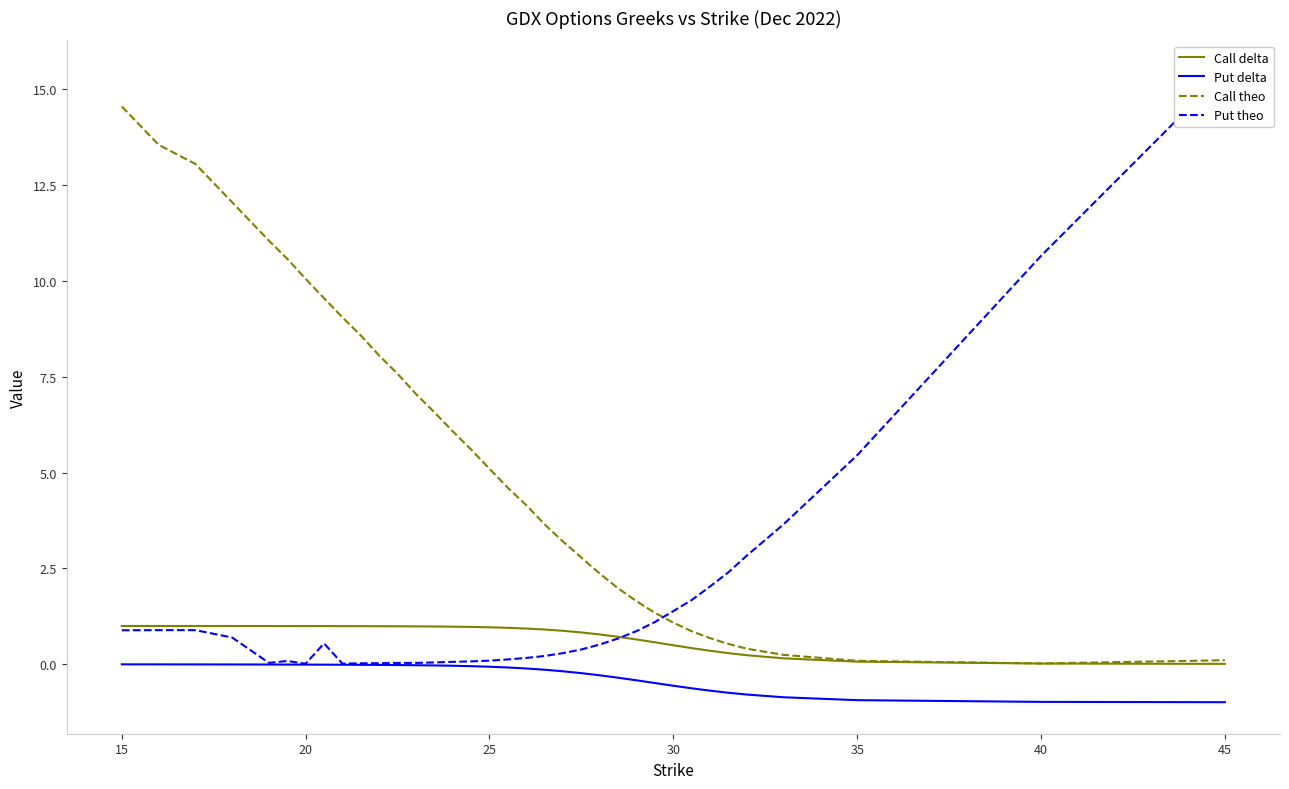

Rank the series by their maximum value, from lowest to highest.

Put delta, Call delta, Call theo, Put theo